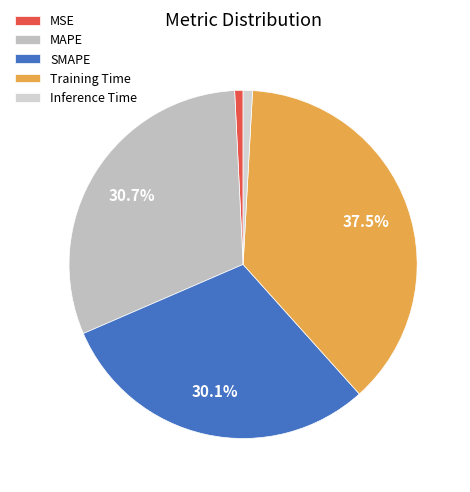

How many slices are in this pie chart?

5